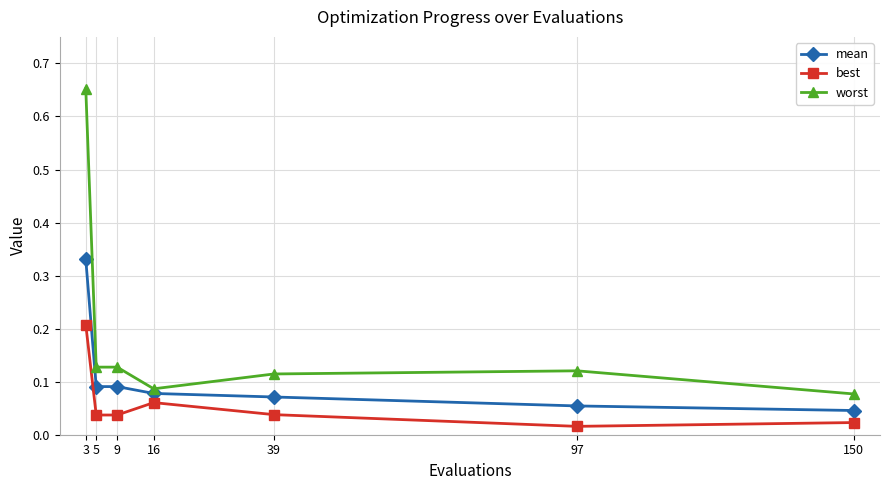

What is the total value across all series at 16?

0.2